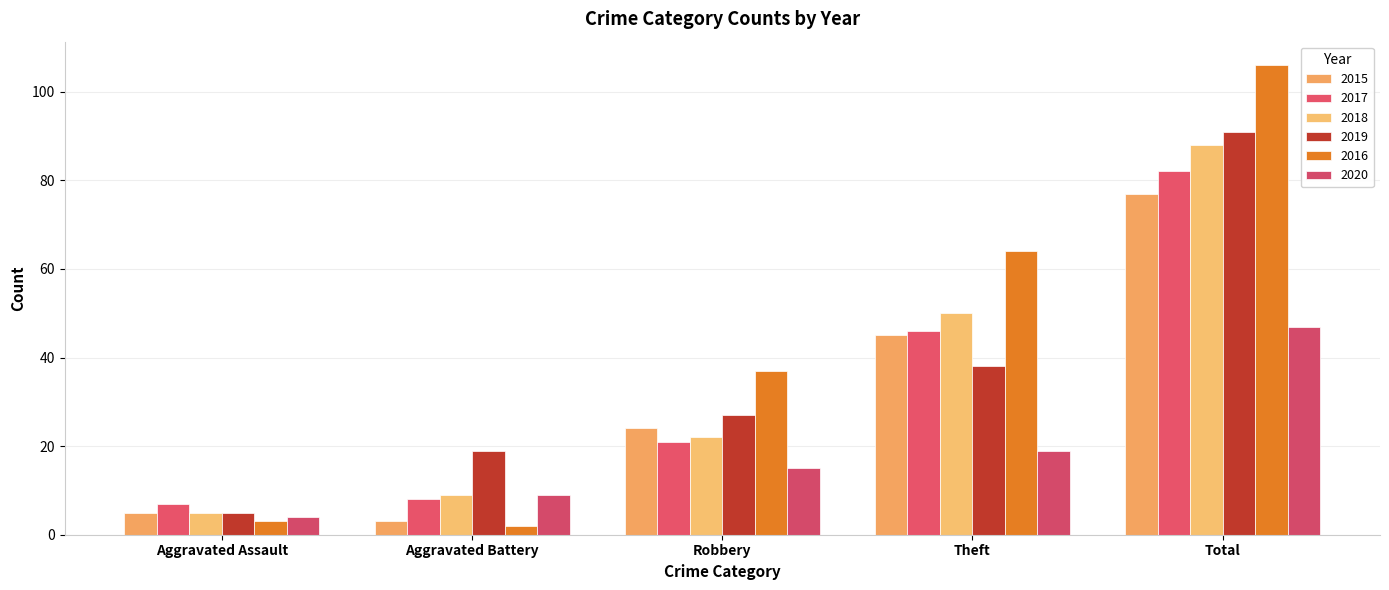

What is the label of the 1st bar from the right?

Total